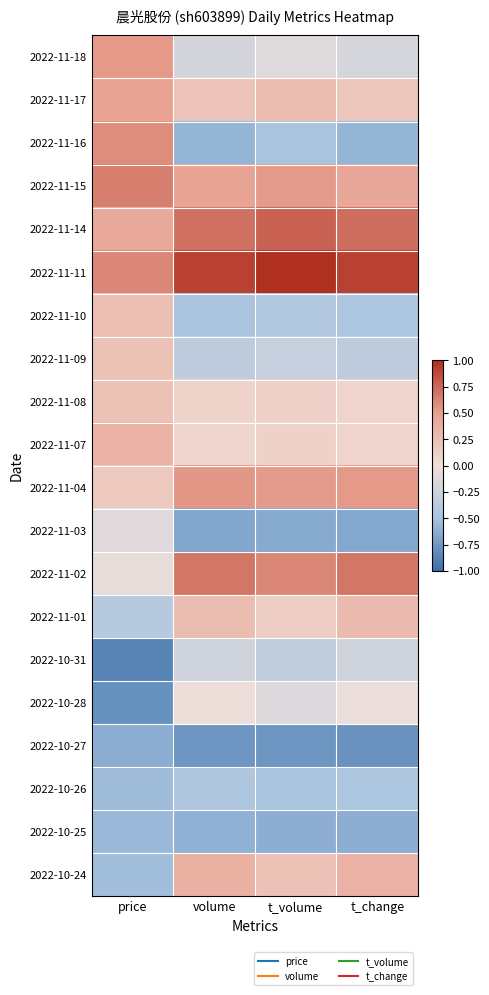

Rank the series at volume from highest to lowest value.

2022-11-11, 2022-11-14, 2022-11-02, 2022-11-04, 2022-11-15, 2022-10-24, 2022-11-01, 2022-11-17, 2022-11-08, 2022-11-07, 2022-10-28, 2022-11-18, 2022-10-31, 2022-11-09, 2022-10-26, 2022-11-10, 2022-11-16, 2022-10-25, 2022-11-03, 2022-10-27